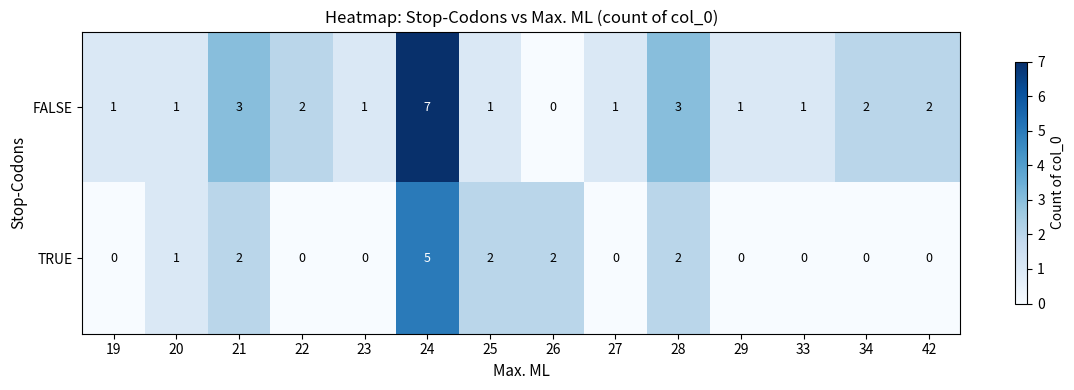

Is it true that TRUE equals 2 at 19?

False